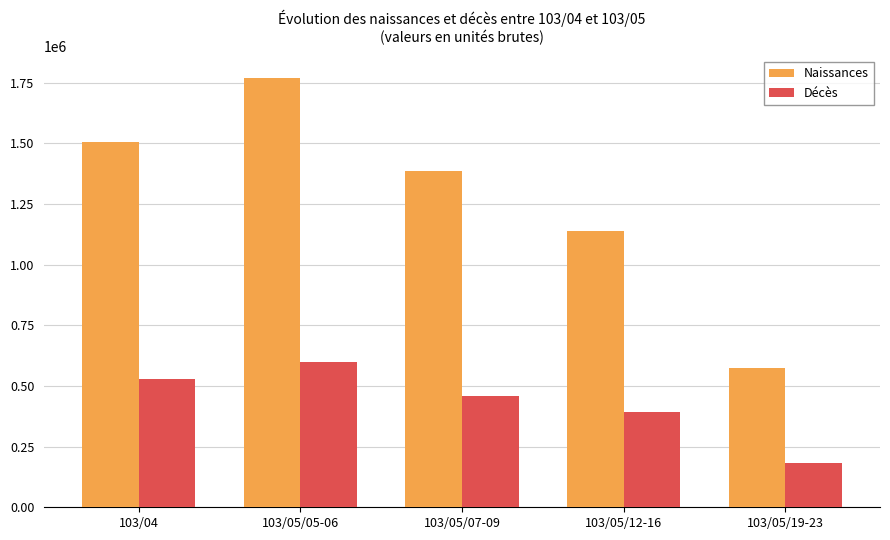

What is the smallest value displayed?

180760